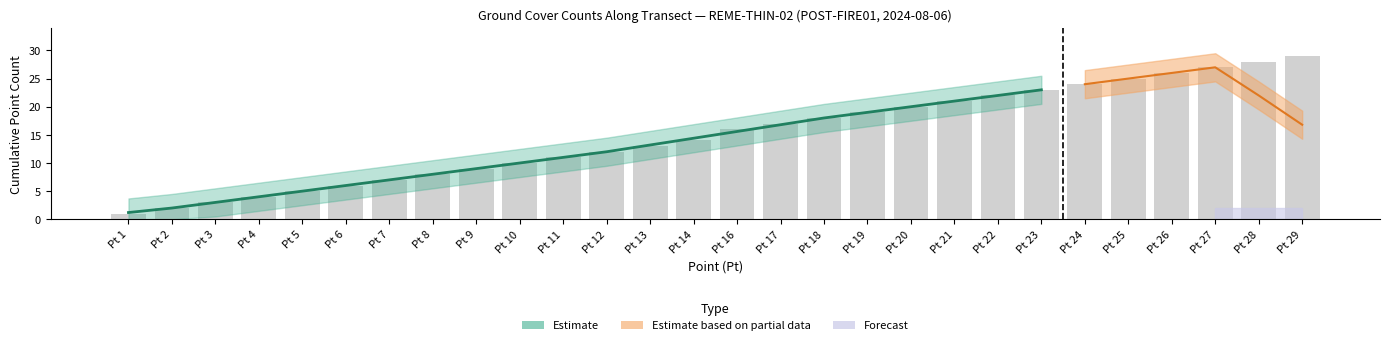

What is the greatest value displayed?

29